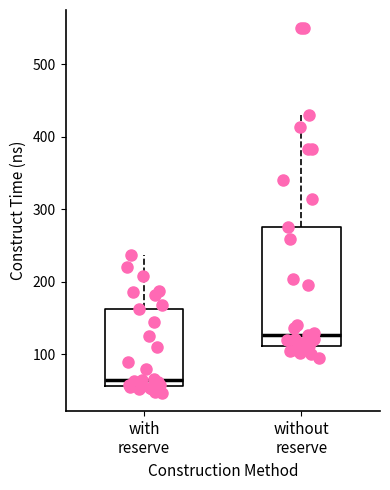

Reading left to right, read every box against the y-axis: the position of its median line, the range the box covers, and the ends of its whiskers. The values are not printed on the chart, so give them approximately, as read against the axis.

with reserve: median 70, box 60 to 160, whiskers 50 to 240
without reserve: median 130, box 110 to 280, whiskers 100 to 430